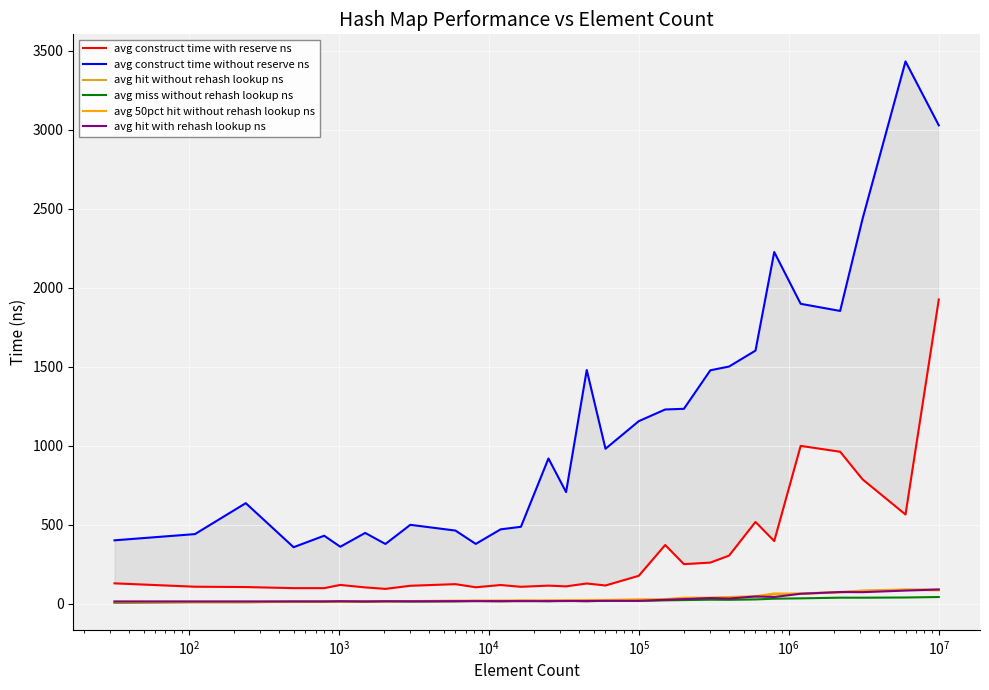

Which series has the largest range (max minus min)?

avg construct time without reserve ns